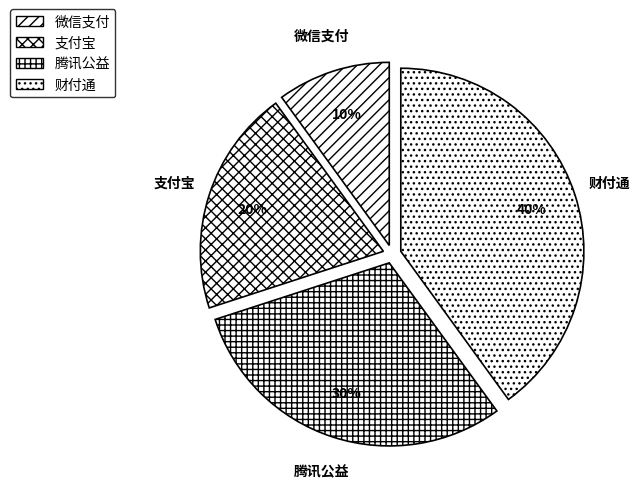

Count the number of slices in the pie.

4